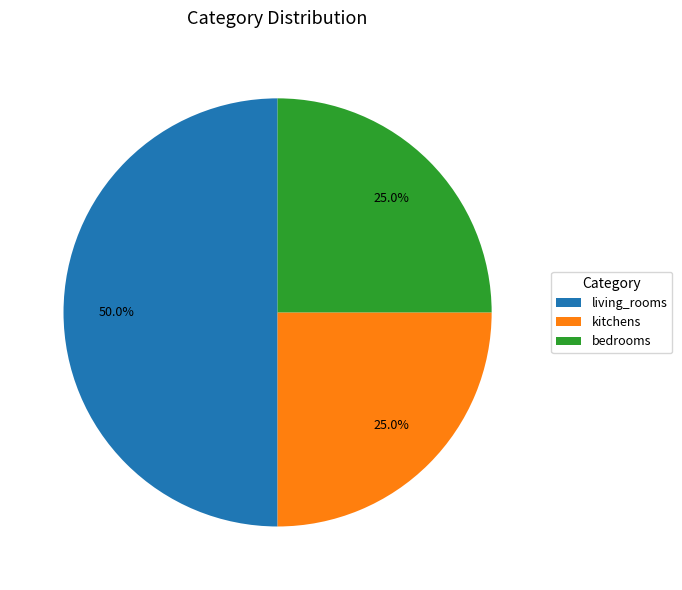

Is it true that kitchens is 25% of the pie?

True